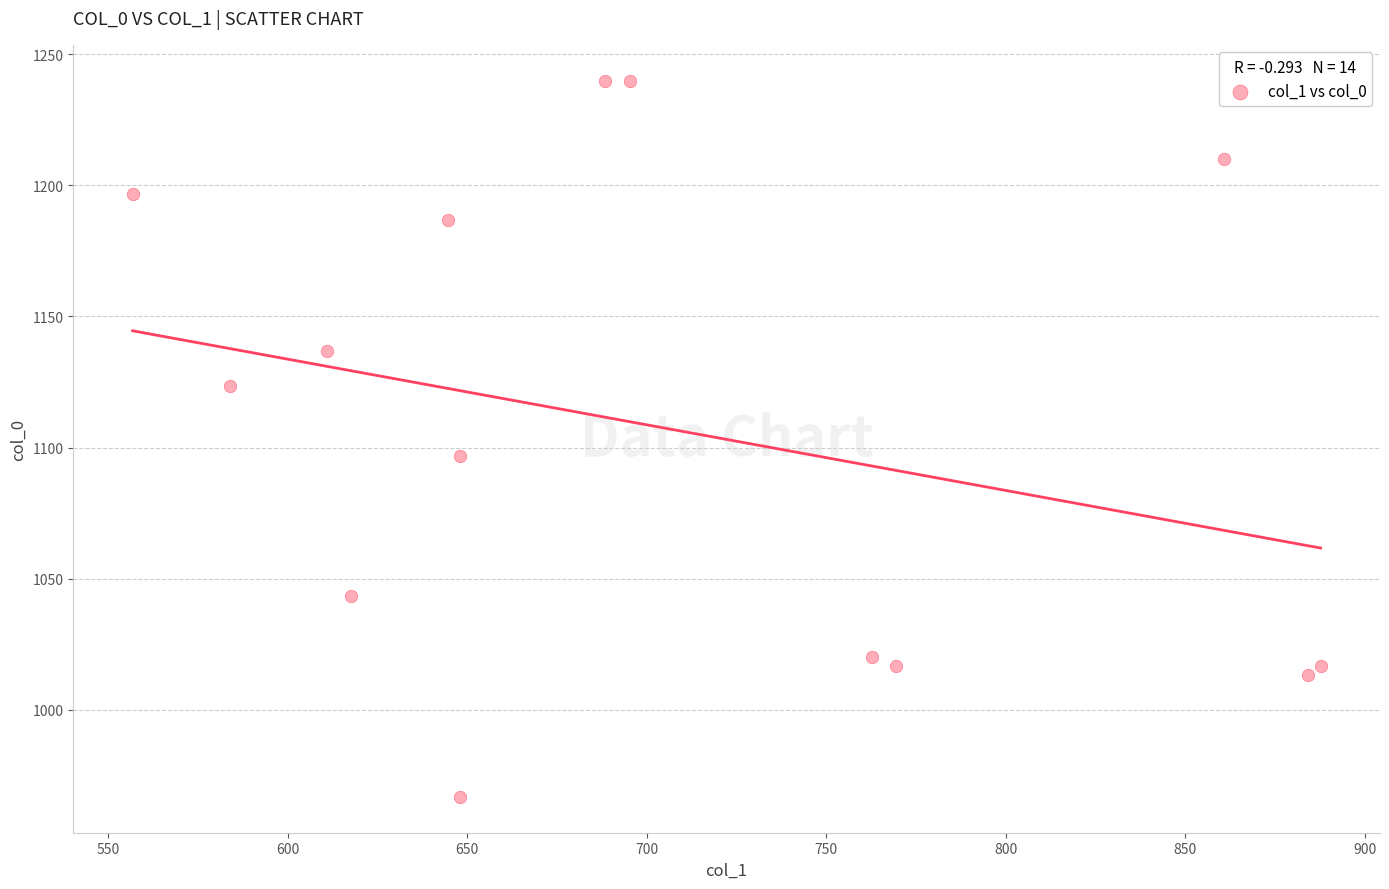

What is the range of X values (max minus min)?

330.8